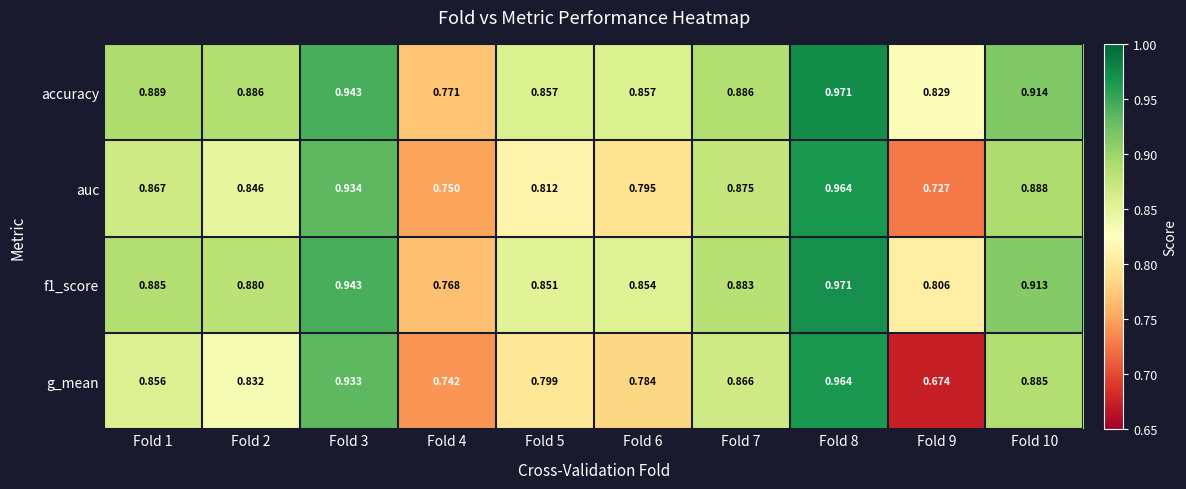

Which series changed the most between Fold 5 and Fold 9?

g_mean